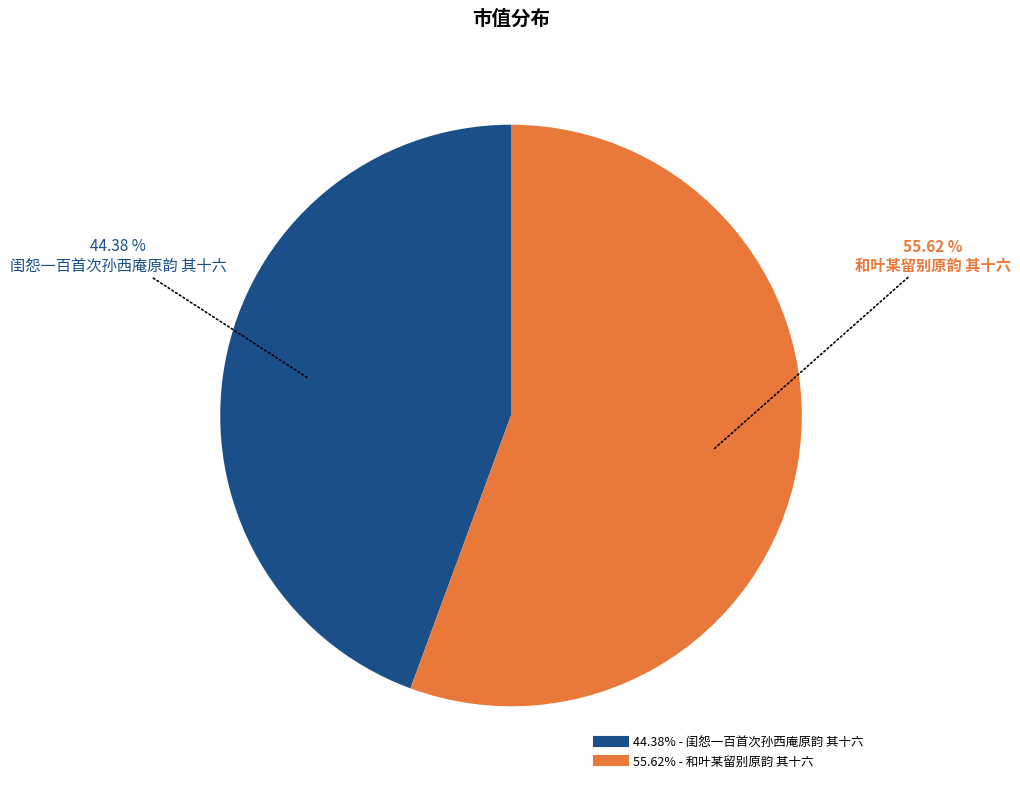

Is there a majority slice in this chart?

Yes